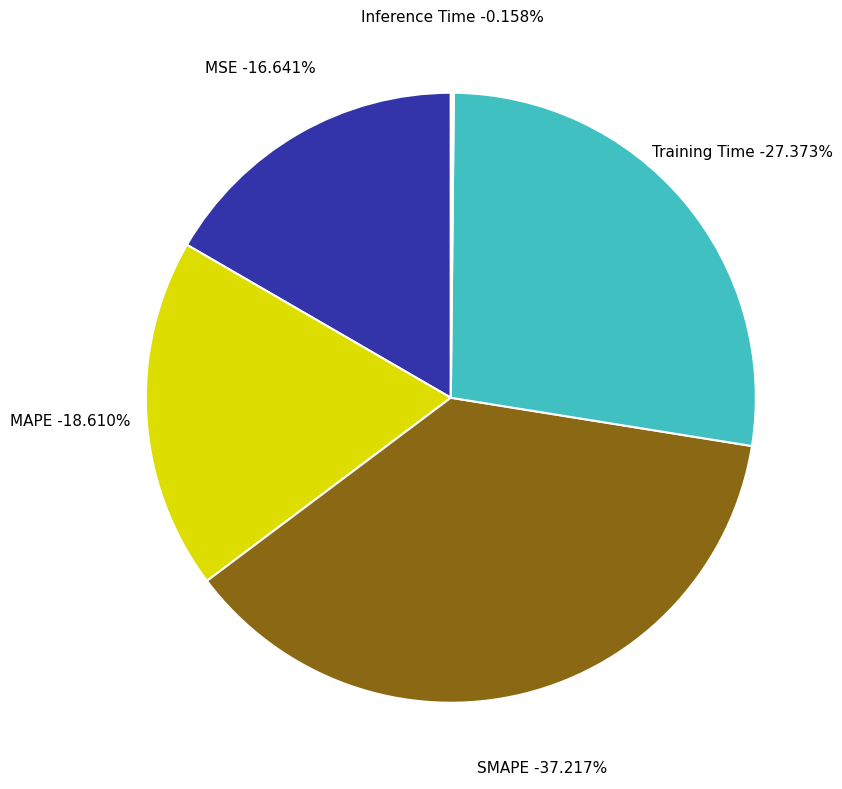

Which has a higher value, Inference Time or SMAPE?

SMAPE